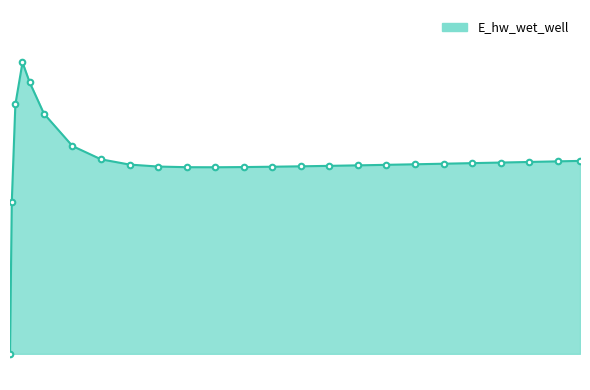

What is the sum of all values?

3318717.4